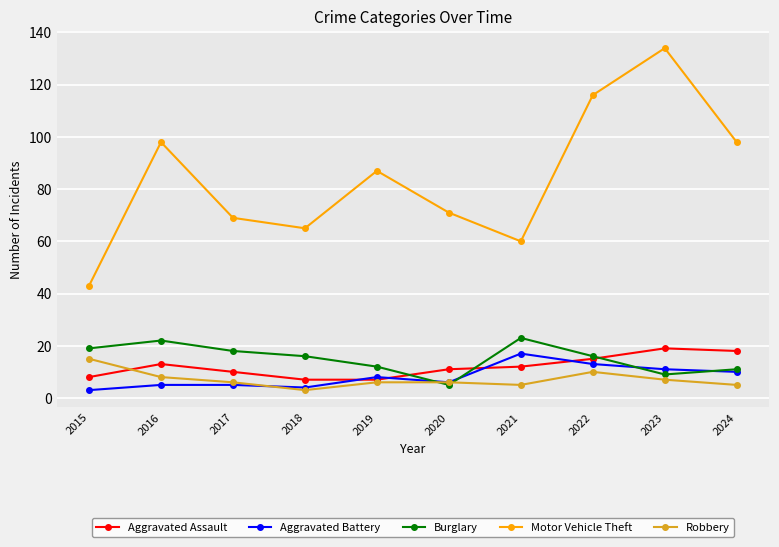

True or false: Robbery and Aggravated Assault intersect in this chart.

True